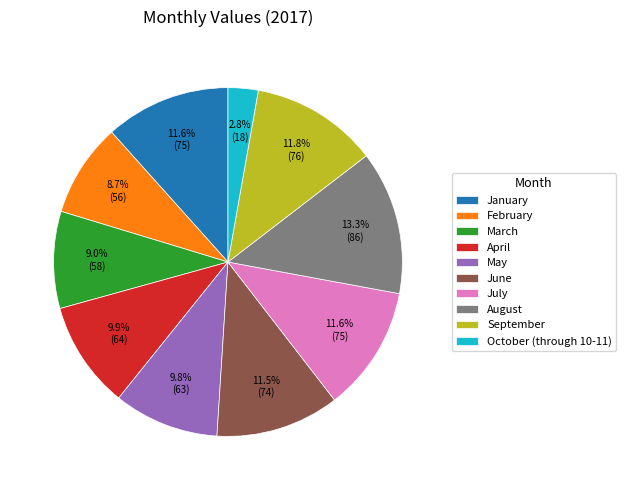

Which slice is the smallest?

October (through 10-11)